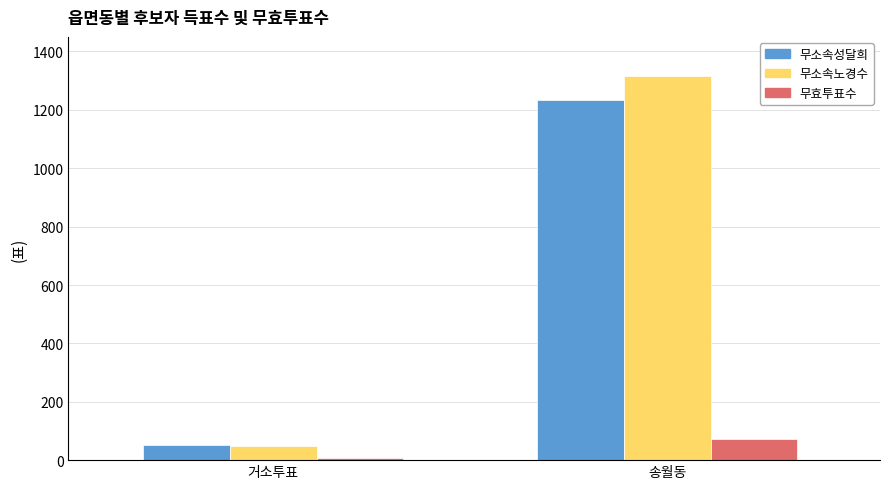

Are the bars horizontal?

No